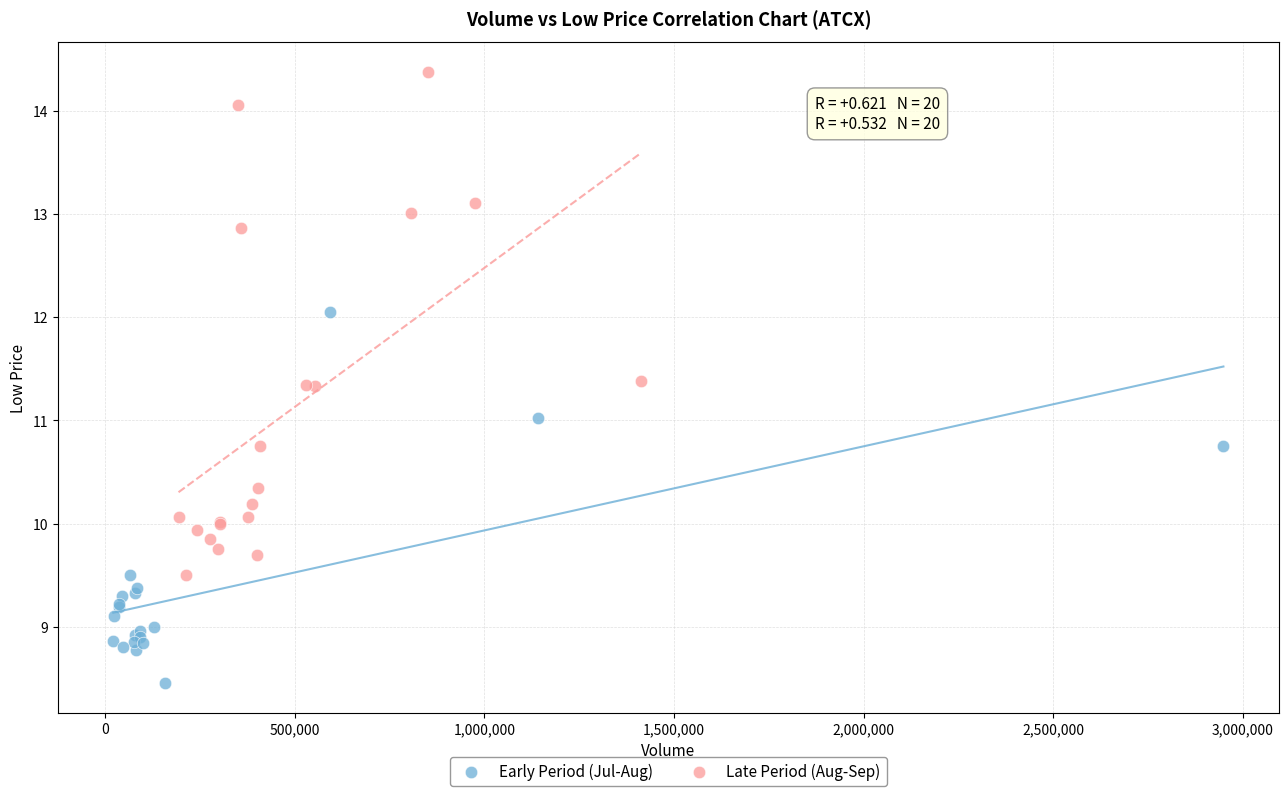

What are all the series names shown in the legend?

Early Period (Jul-Aug), Late Period (Aug-Sep)